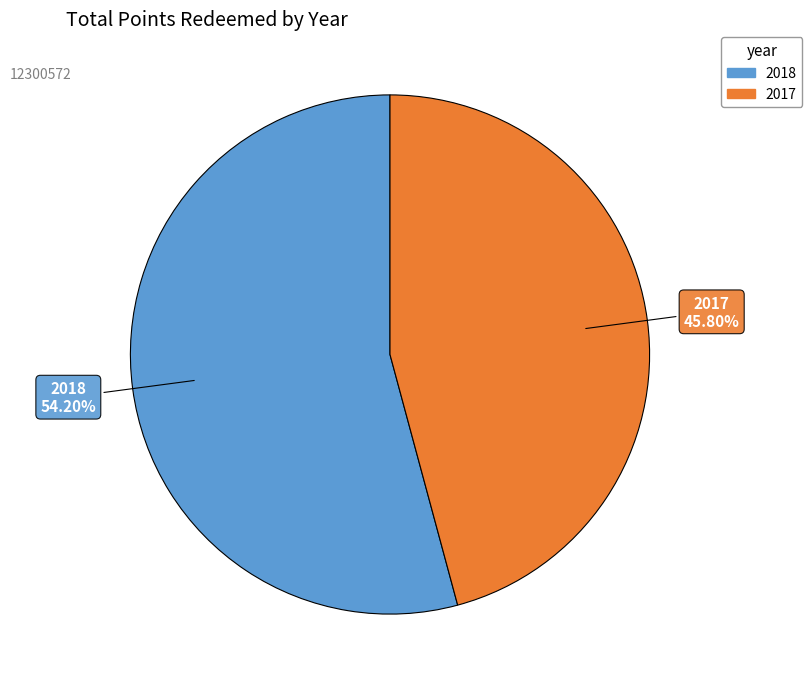

To the nearest percent, what is the combined percentage of 2017 and 2018?

100%